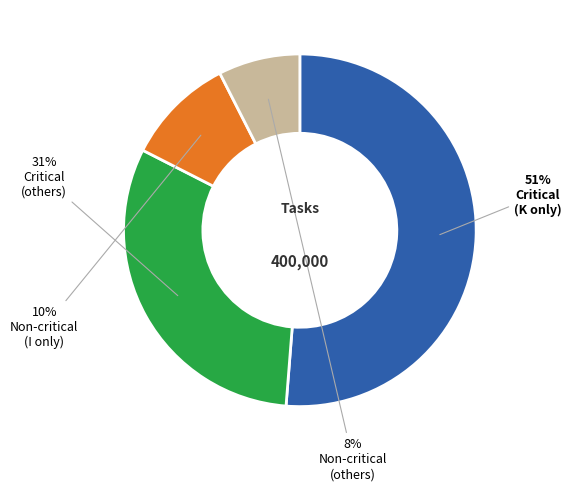

To the nearest percent, what is the average slice percentage?

25%